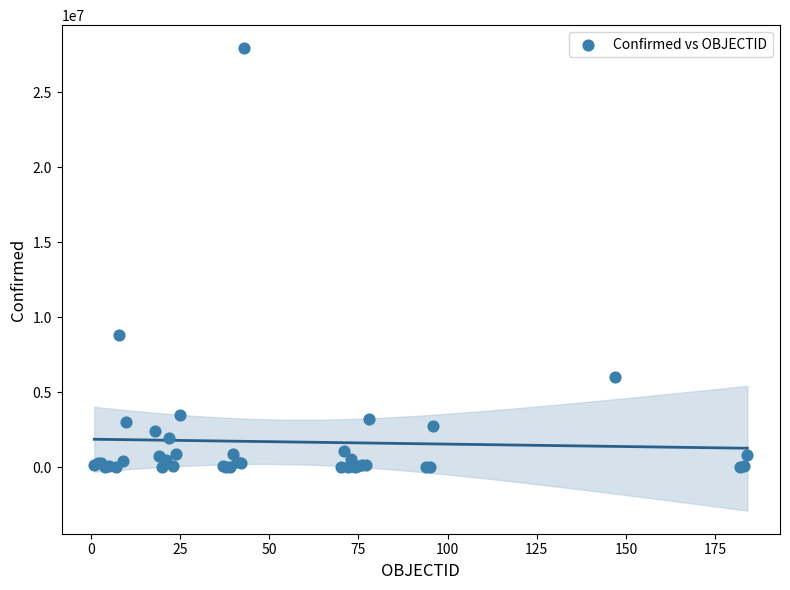

What Y value in the scatter plot is closest to 13973667?

8799858